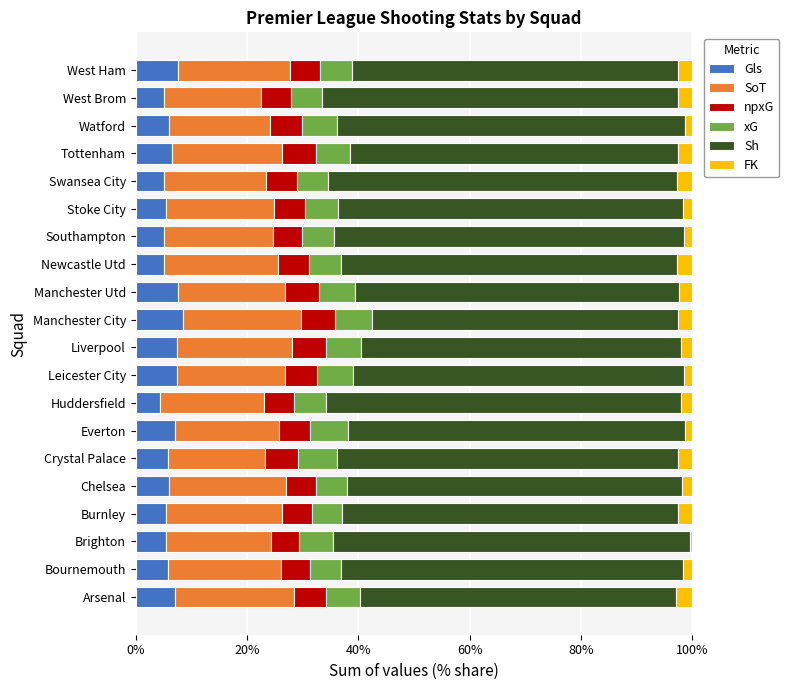

True or false: Gls has a value of 2.8 at Bournemouth.

False